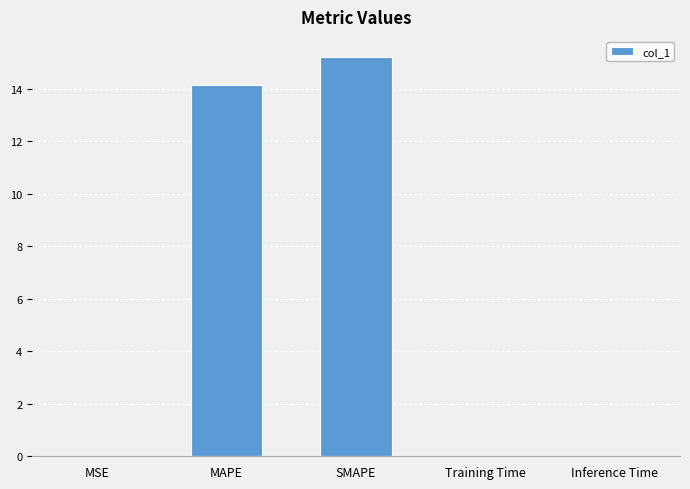

True or false: the data shows 15.2 at SMAPE.

True